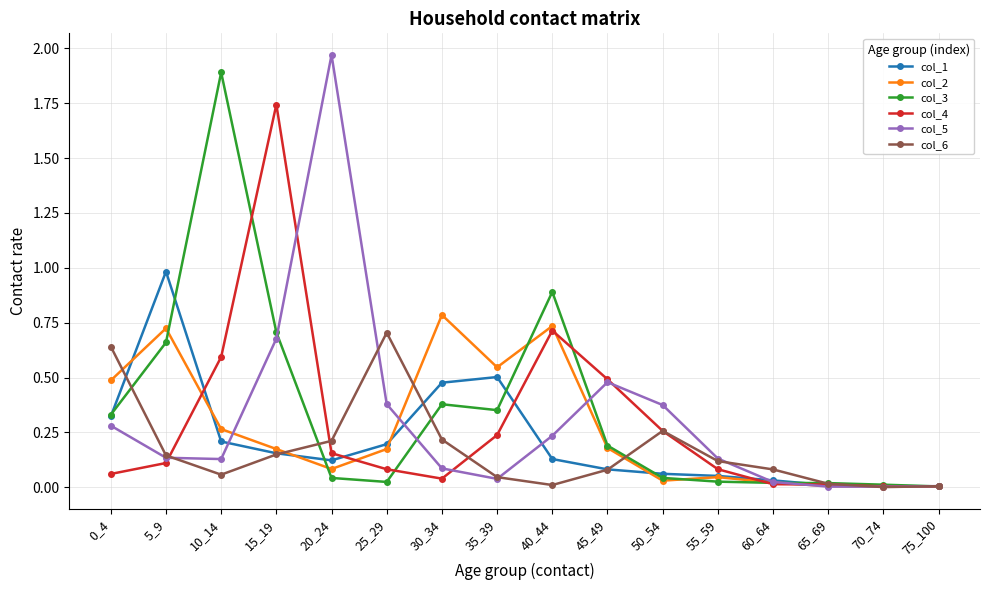

True or false: col_4 has more than 0 points higher than both neighbors.

True